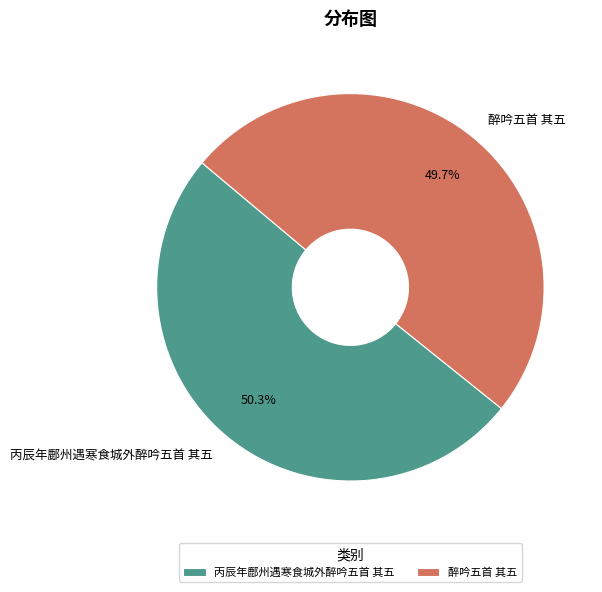

True or false: 醉吟五首 其五 accounts for 50% of the total.

True